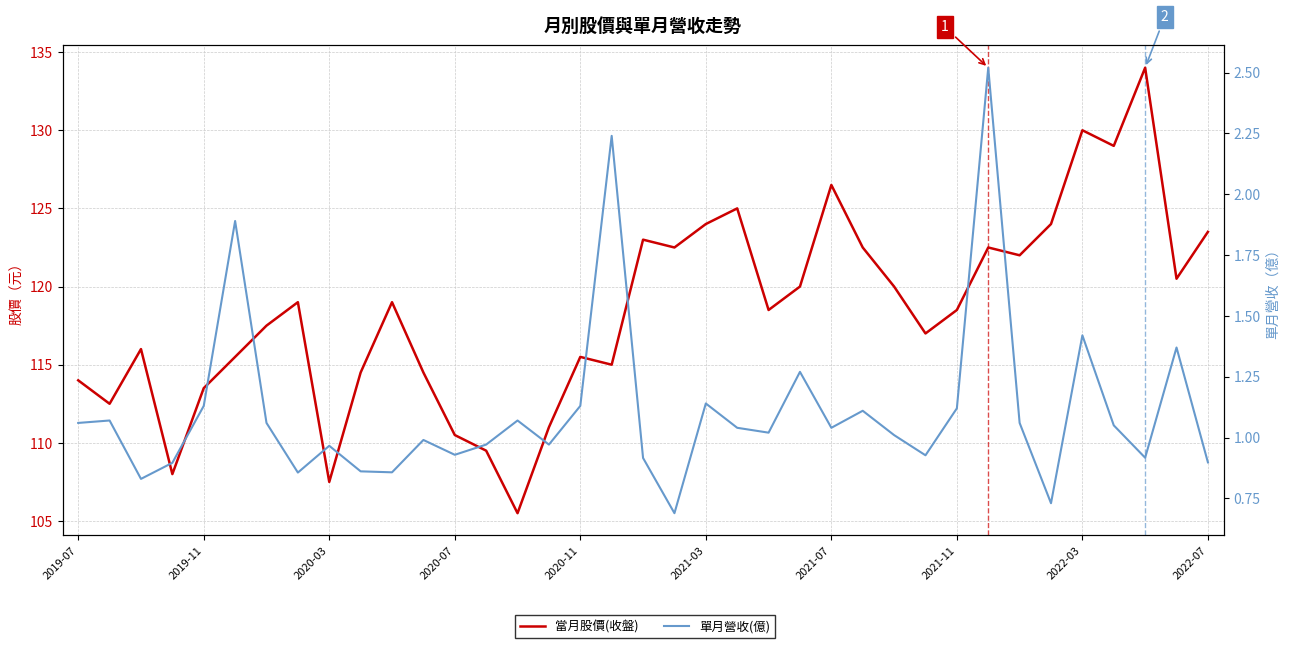

What position from the right is 25?

12